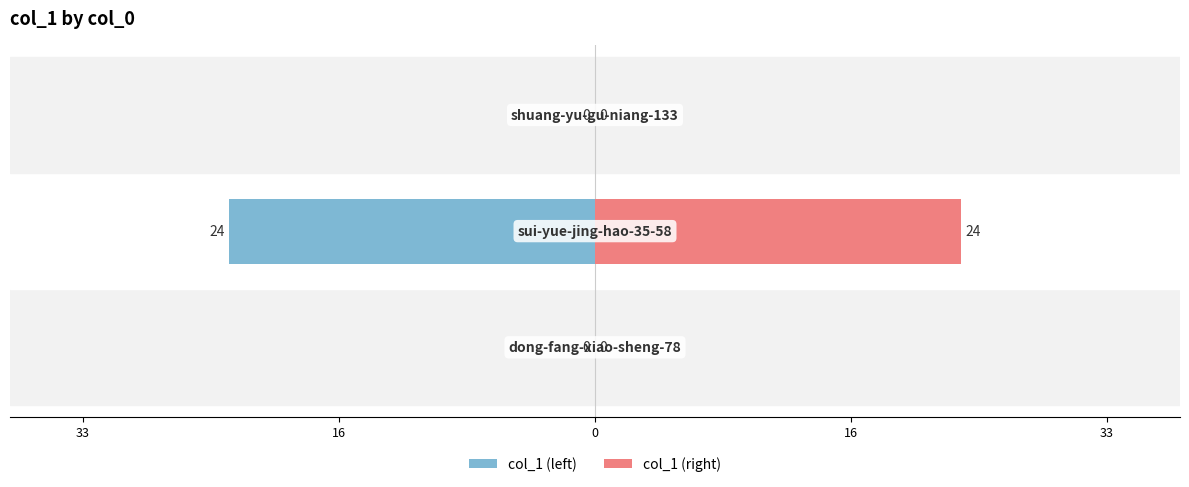

What is the greatest value displayed?

24